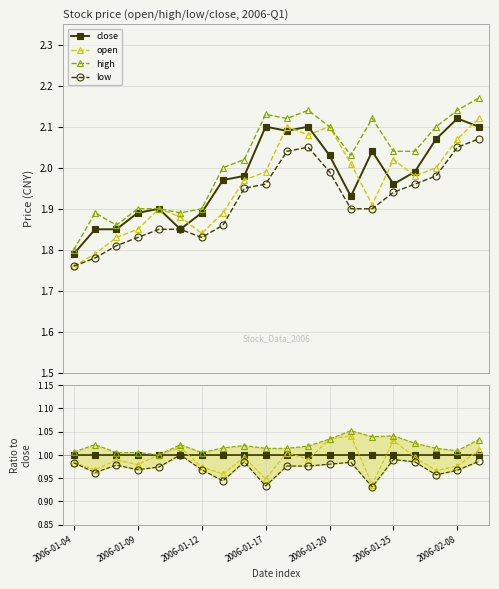

Which series changed the most between 2006-01-19 and 2006-02-06?

close